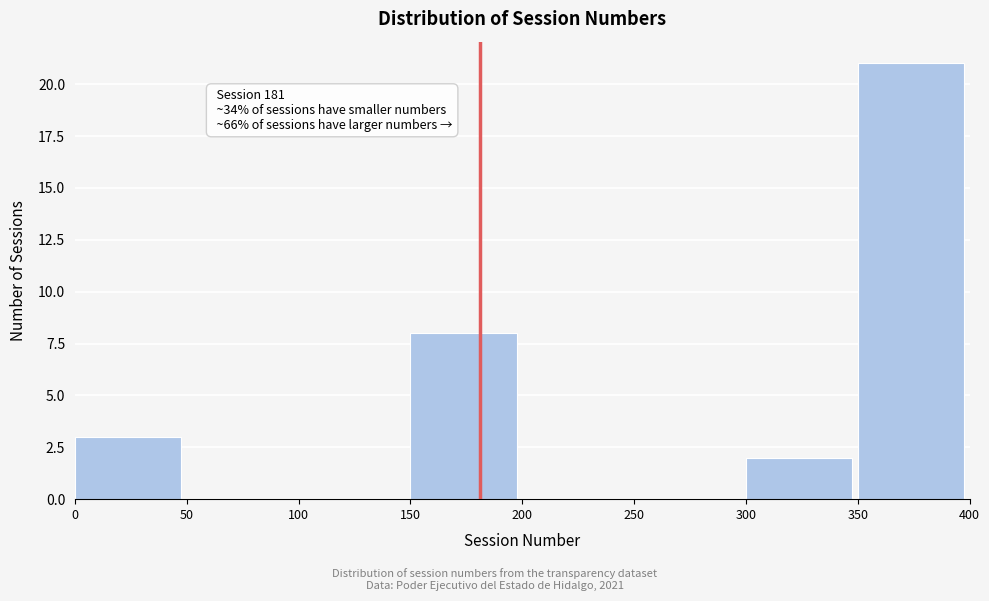

Which range on the x-axis has the tallest bar?

350 to 400